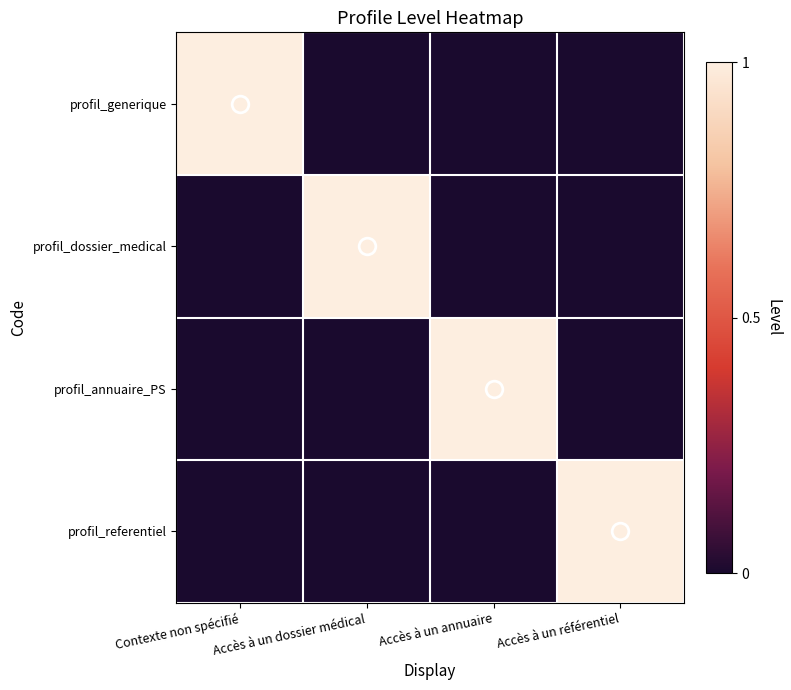

Reading left to right, extract all data points from this chart.

profil_generique: Contexte non spécifié=1	Accès à un dossier médical=0	Accès à un annuaire=0	Accès à un référentiel=0
profil_dossier_medical: Contexte non spécifié=0	Accès à un dossier médical=1	Accès à un annuaire=0	Accès à un référentiel=0
profil_annuaire_PS: Contexte non spécifié=0	Accès à un dossier médical=0	Accès à un annuaire=1	Accès à un référentiel=0
profil_referentiel: Contexte non spécifié=0	Accès à un dossier médical=0	Accès à un annuaire=0	Accès à un référentiel=1